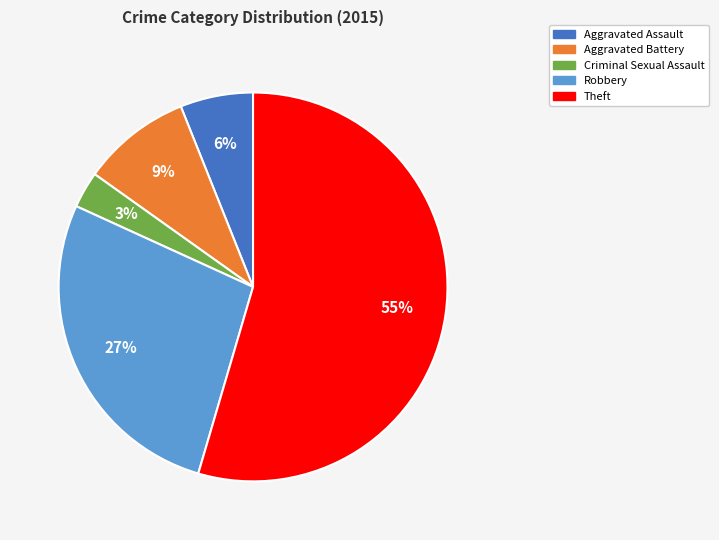

Does any single category account for the majority?

Yes